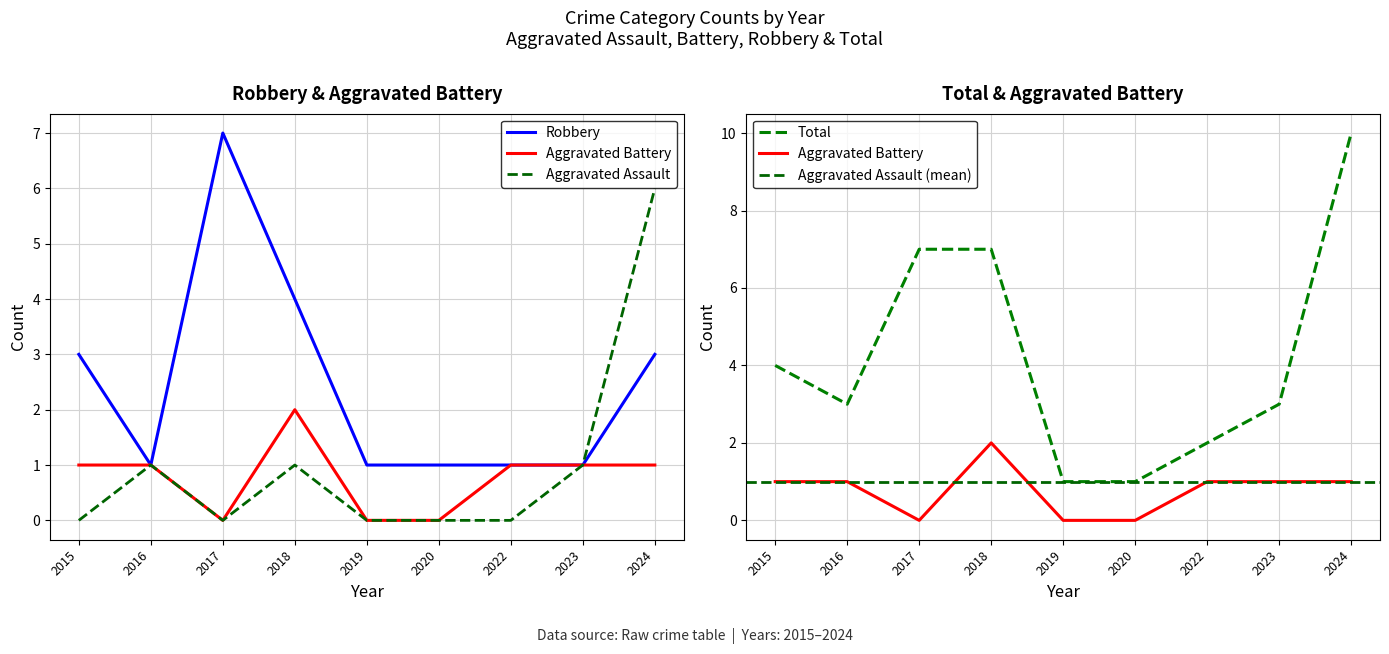

Where is the first local minimum for Aggravated Assault?

2017